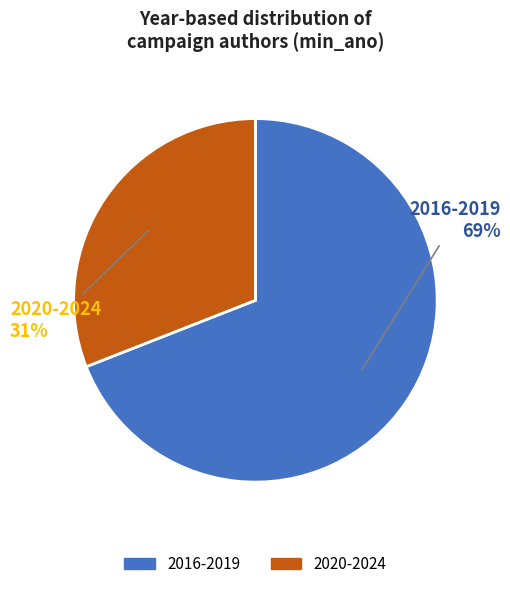

Which slice is the smallest?

2020-2024